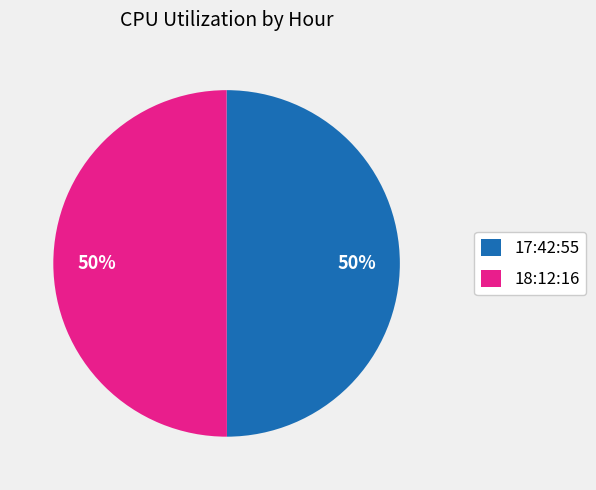

Count the number of slices in the pie.

2